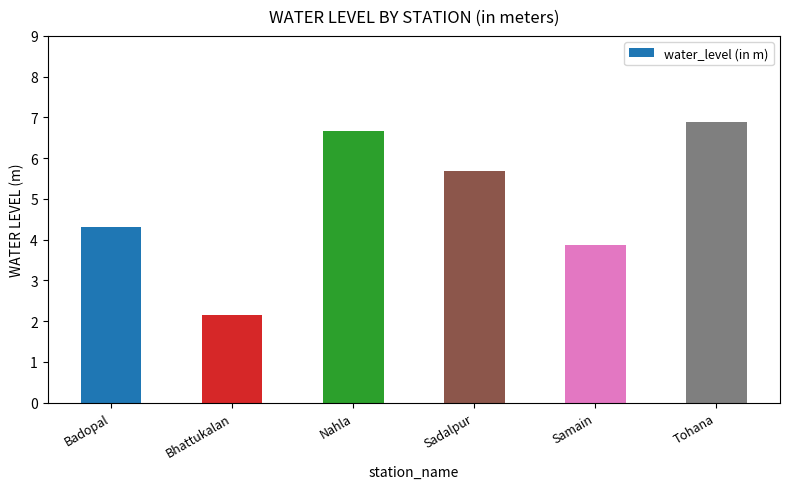

The value at Badopal is 4.3. True or false?

True